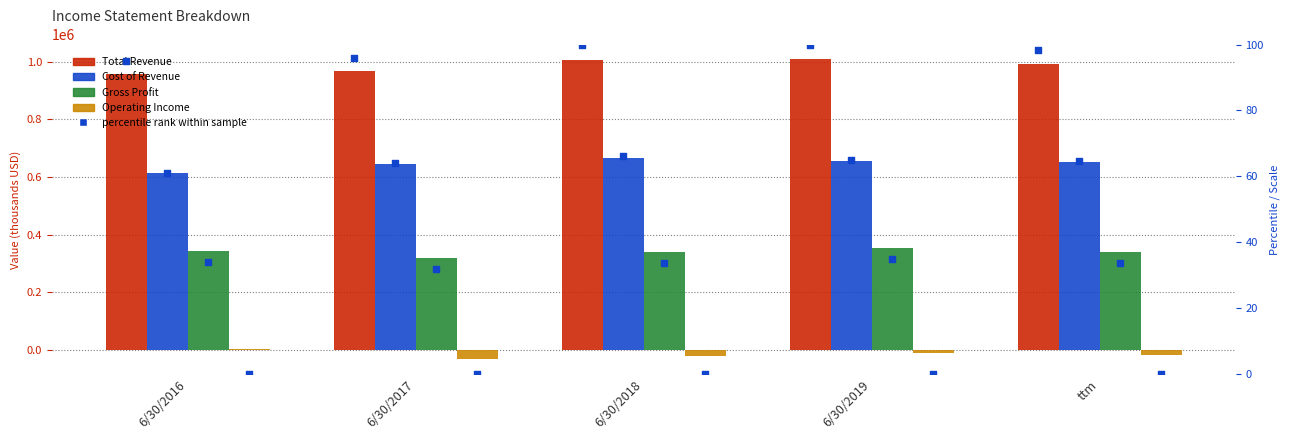

Which series reaches the maximum Y coordinate?

Total Revenue